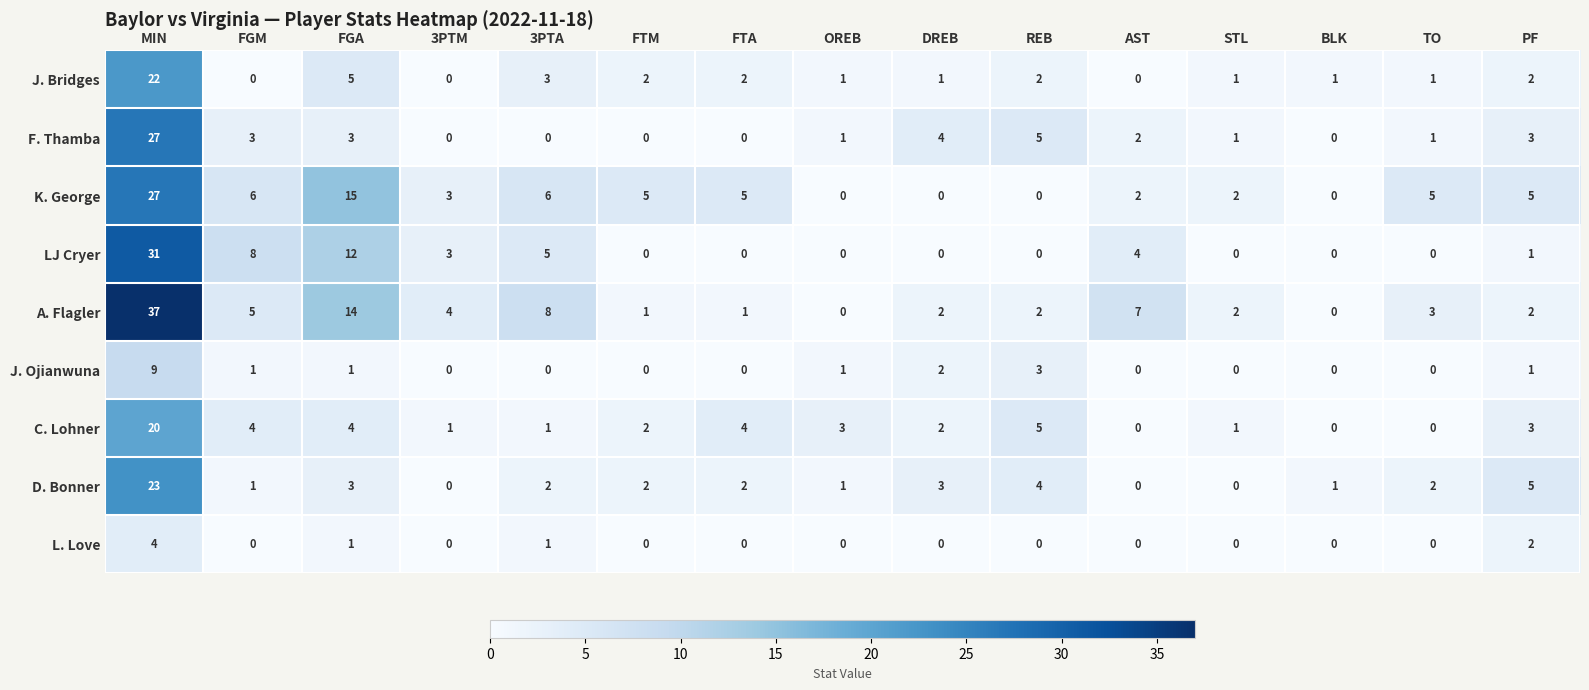

What is the difference between the LJ Cryer values at DREB and 3PTM?

3